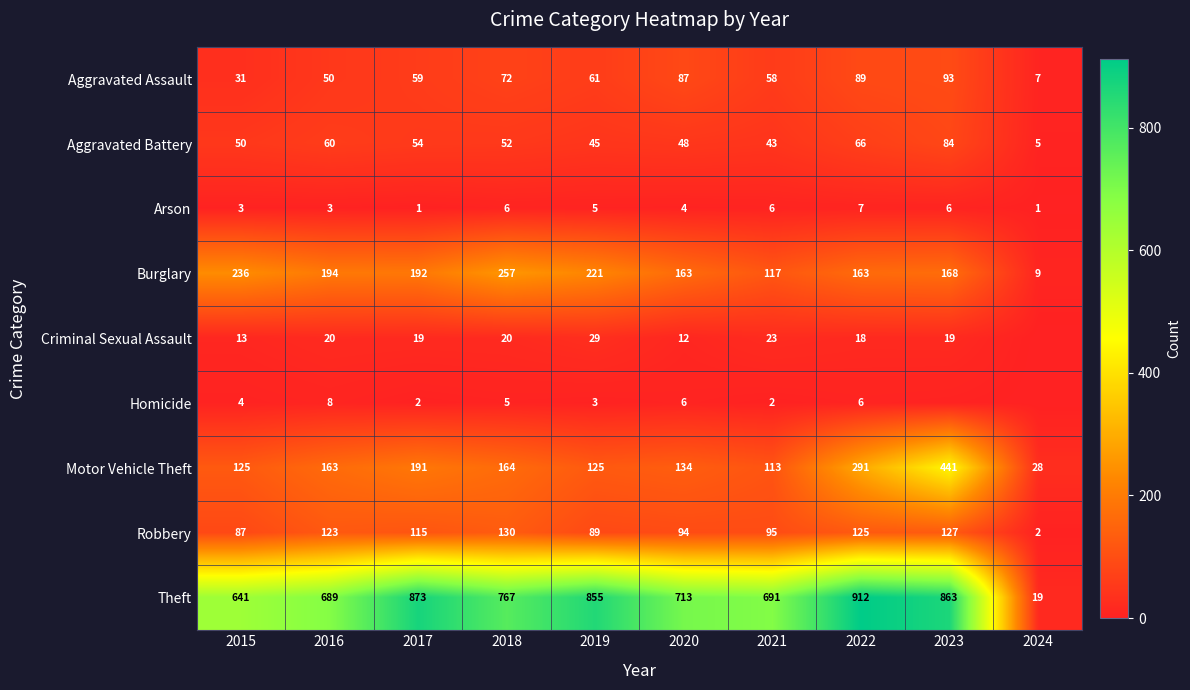

Count the number of data series in this chart.

9